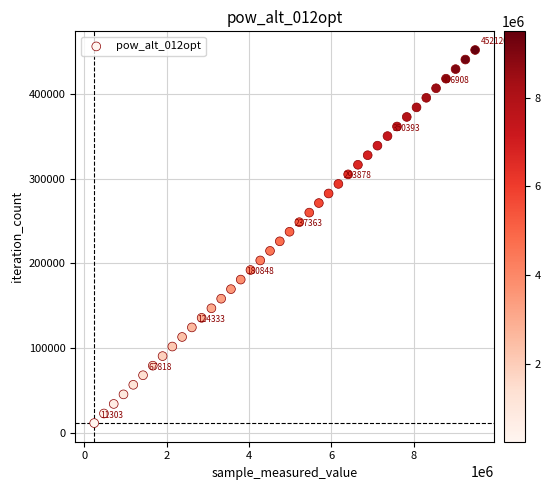

What is the range of X values (max minus min)?

9257157